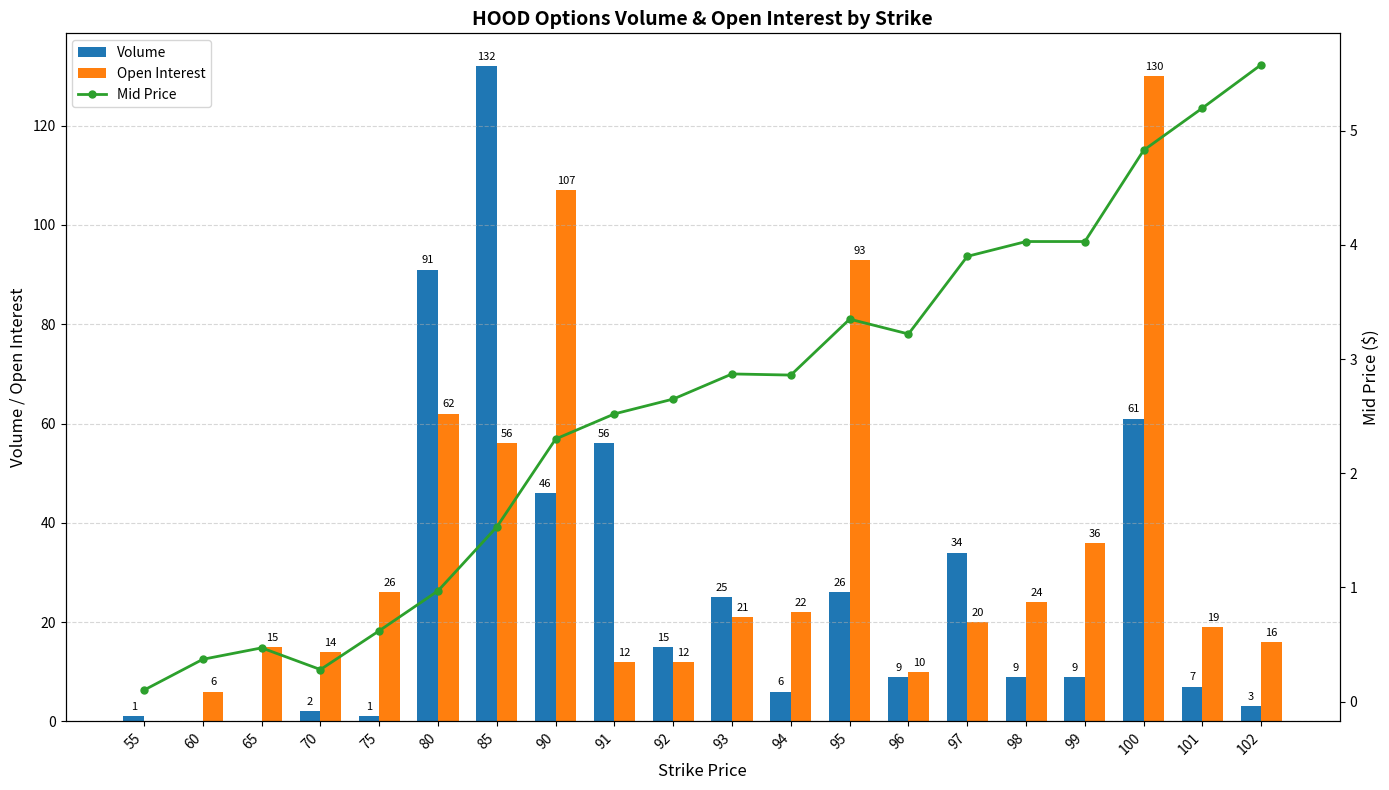

How many values in the Volume series are below 9?

8